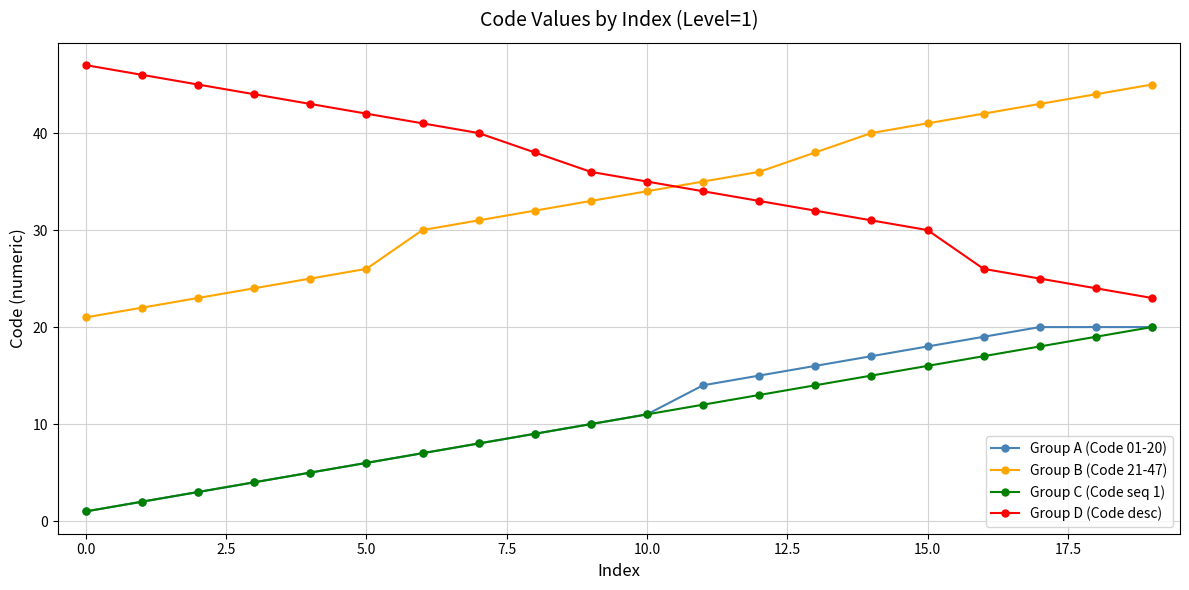

How many lines are shown in the chart?

4